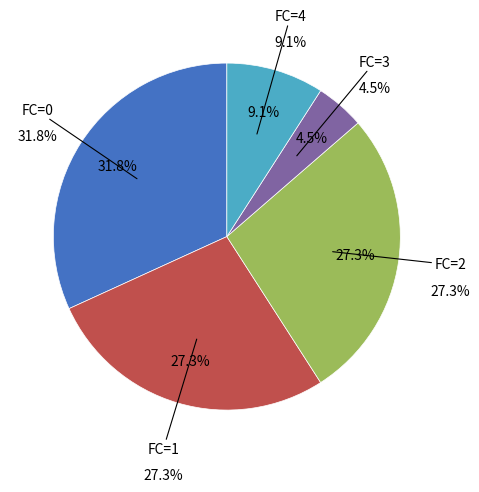

Do 0 and 3 together represent more than half of the pie?

No